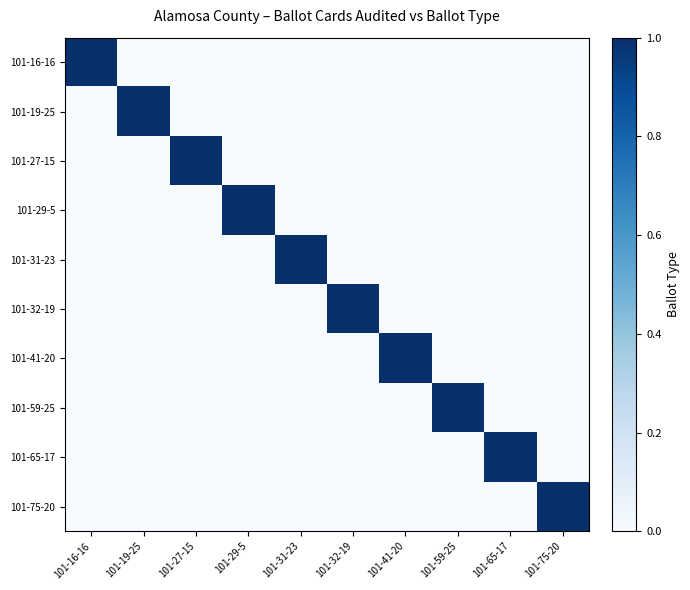

Between 101-19-25 and 101-27-15, which is larger?

101-19-25